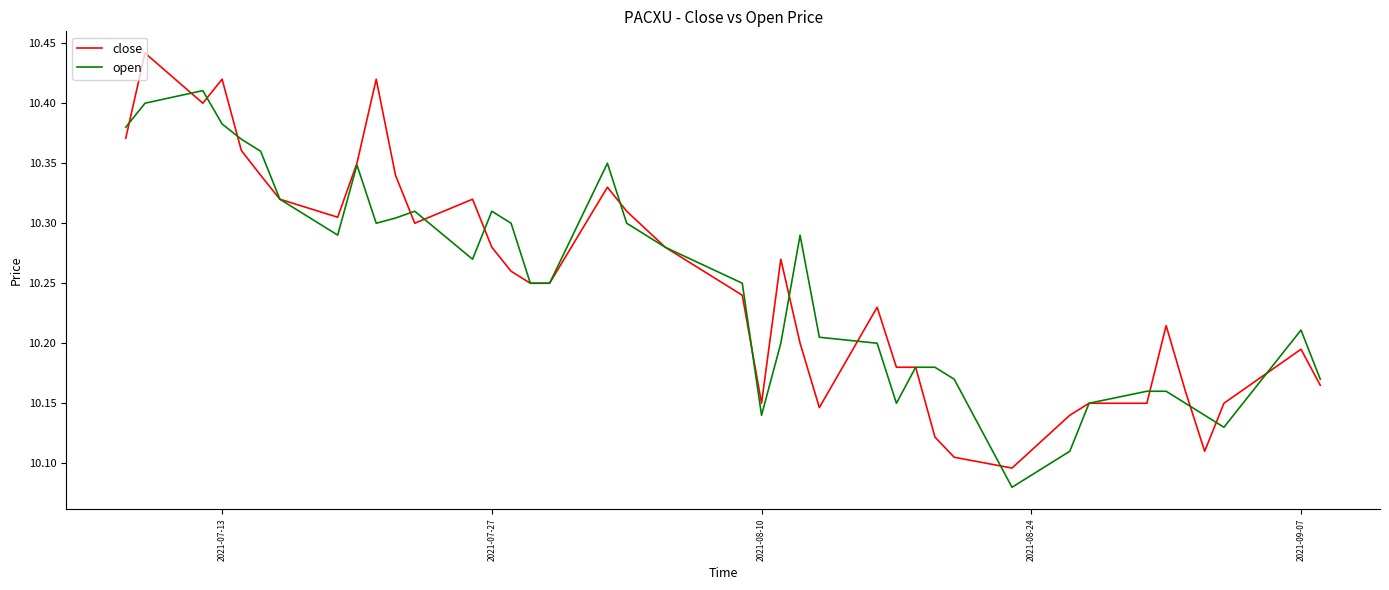

List the series in order of their peak value, lowest first.

open, close